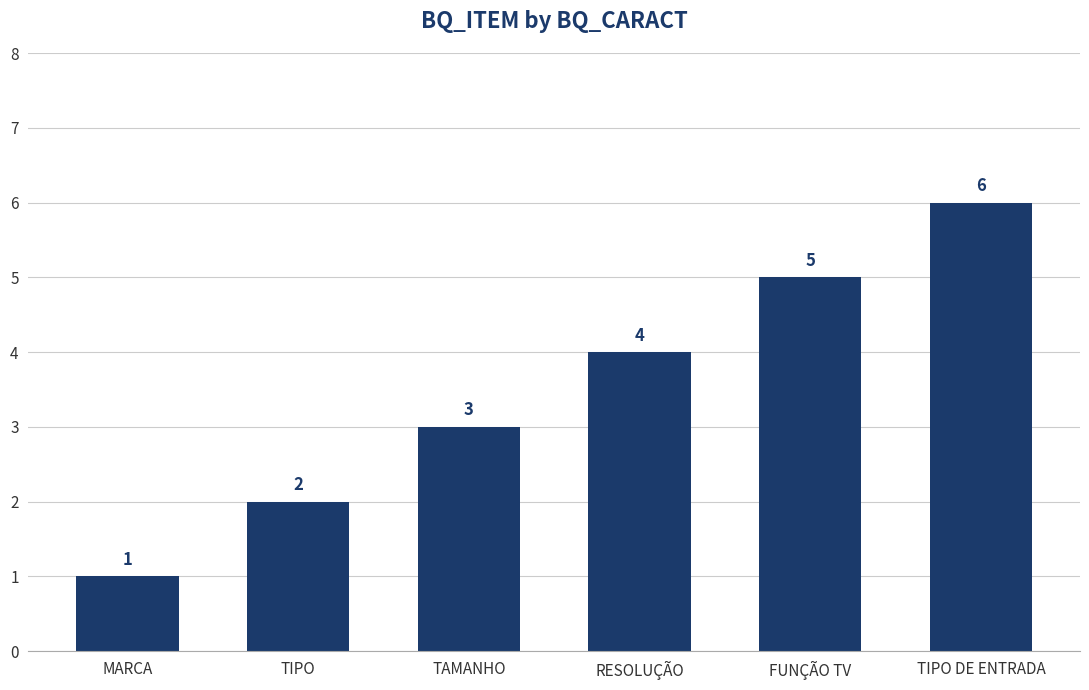

How many series are shown in this chart?

1